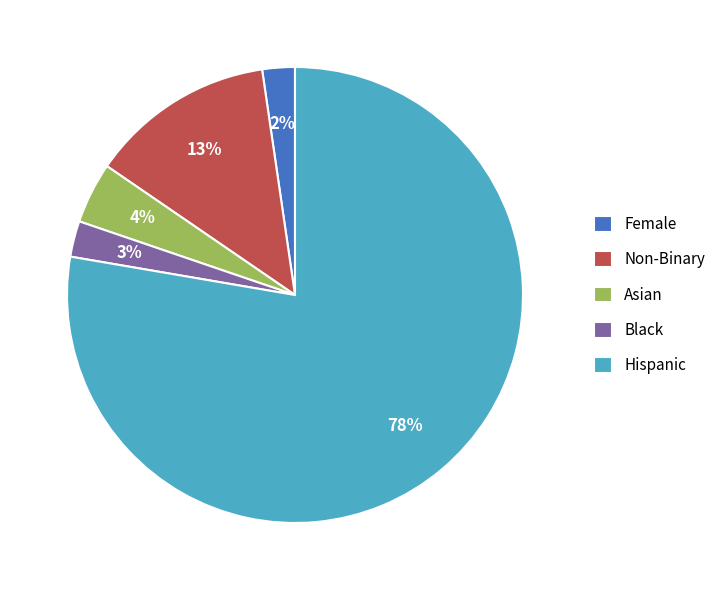

Between Hispanic and Black, which is larger?

Hispanic